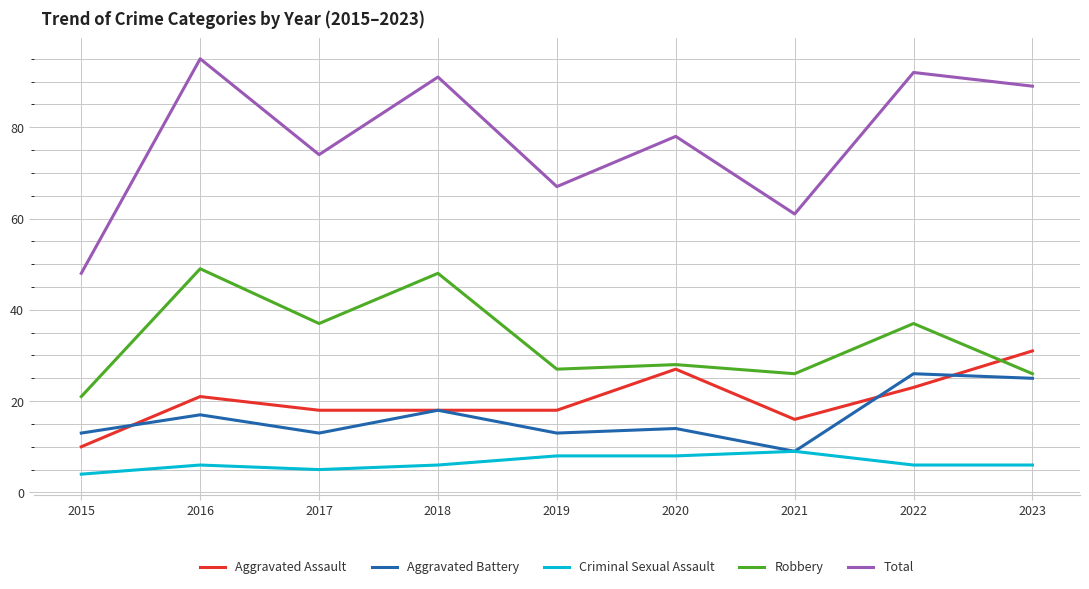

True or false: Total has more than 0 points higher than both neighbors.

True